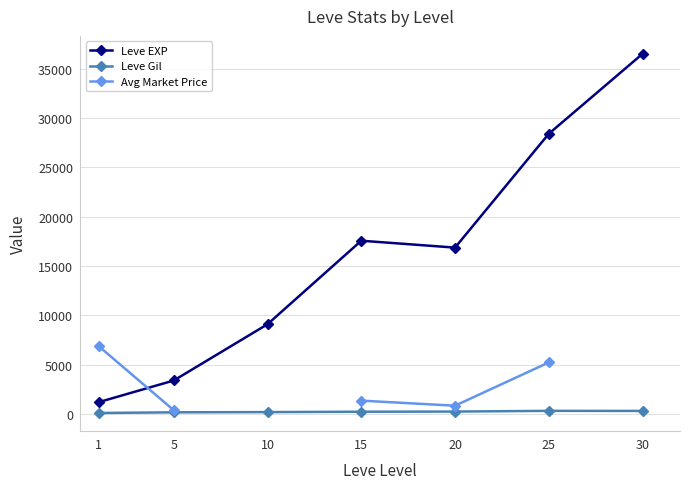

Which has a higher value, 25 or 10?

25